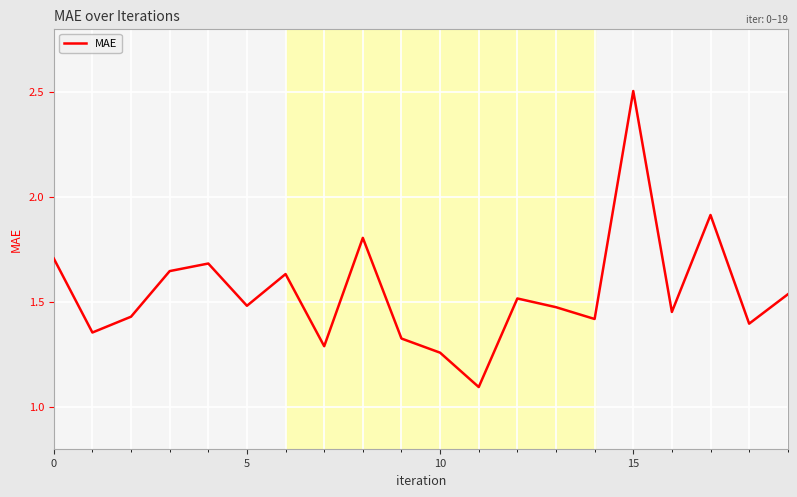

What is the smallest value displayed?

1.1